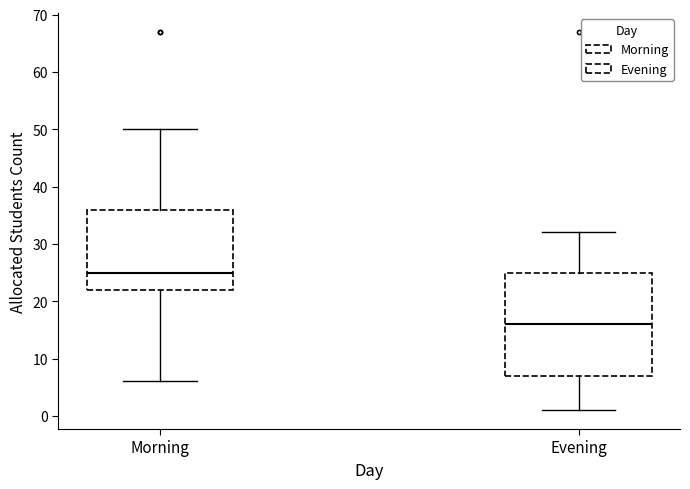

Reading left to right, read every box against the y-axis: the position of its median line, the range the box covers, and the ends of its whiskers. The values are not printed on the chart, so give them approximately, as read against the axis.

Morning: median 25, box 22 to 36, whiskers 6 to 50
Evening: median 16, box 7 to 25, whiskers 1 to 32